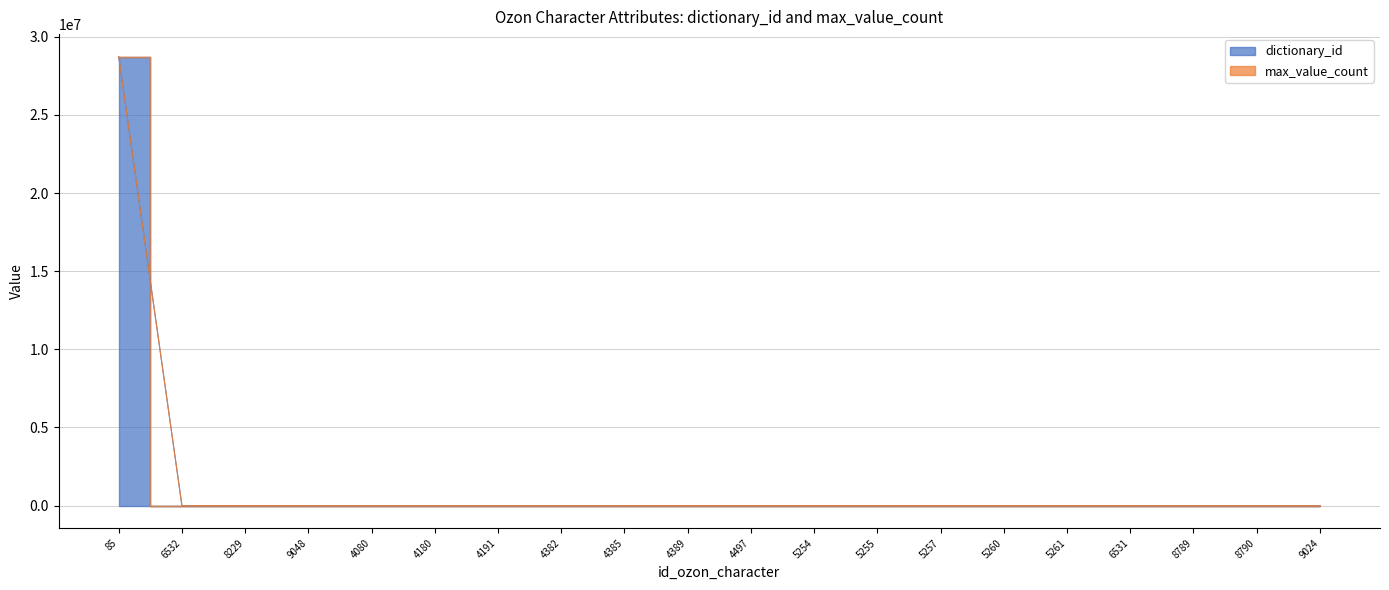

What is the change in value from 9048 to 5255?

+837